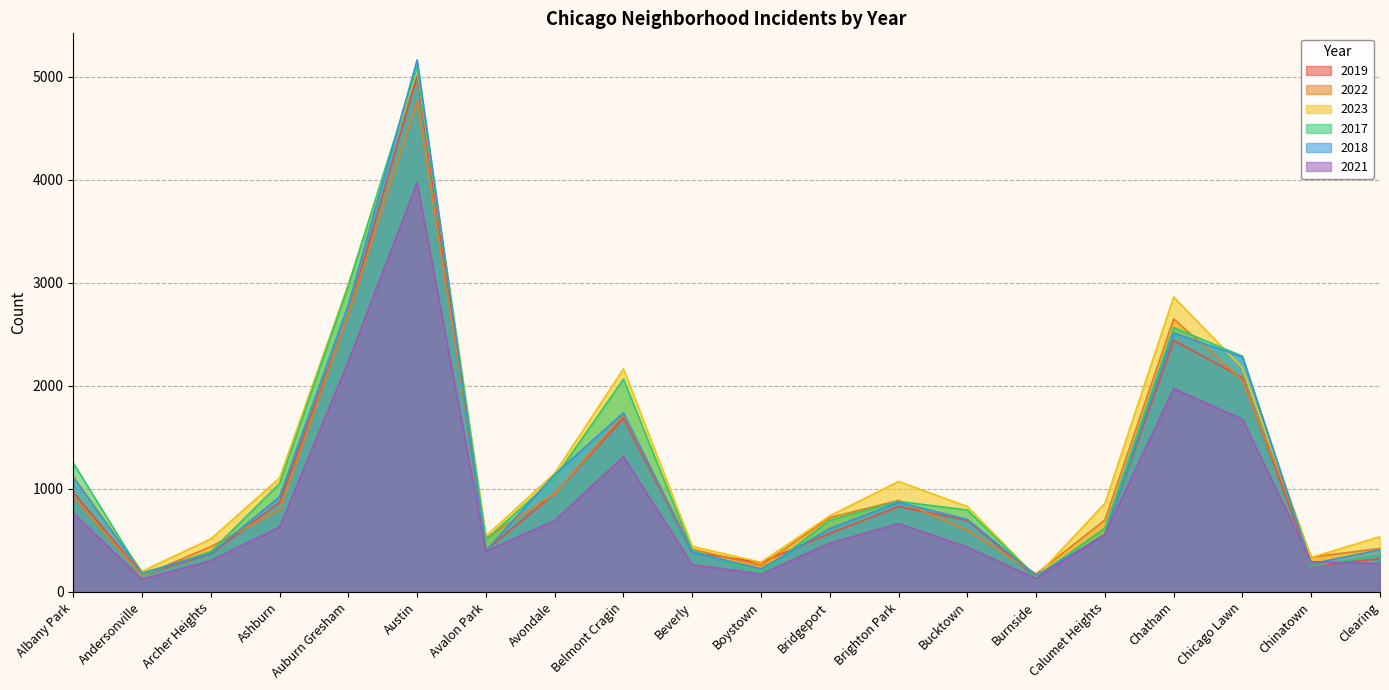

How many values in the 2018 series exceed 704?

9